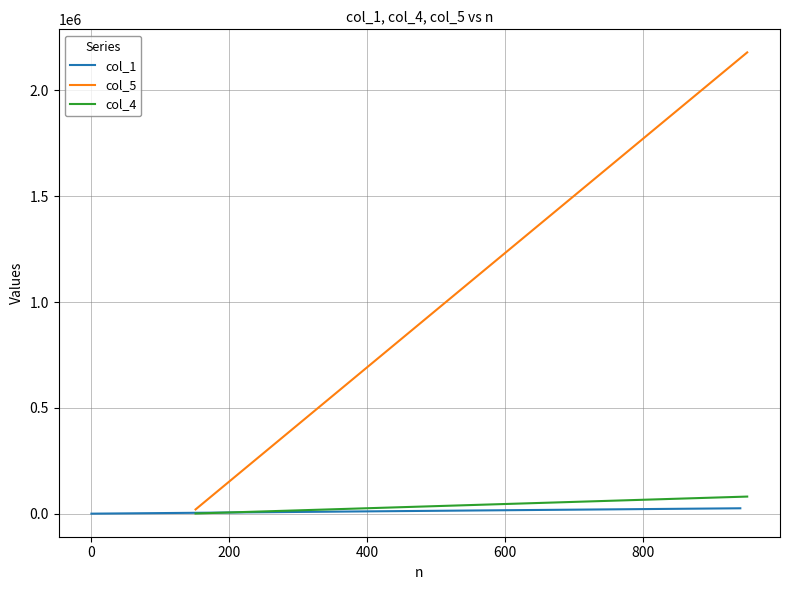

The value at 10 is 5217. True or false?

False